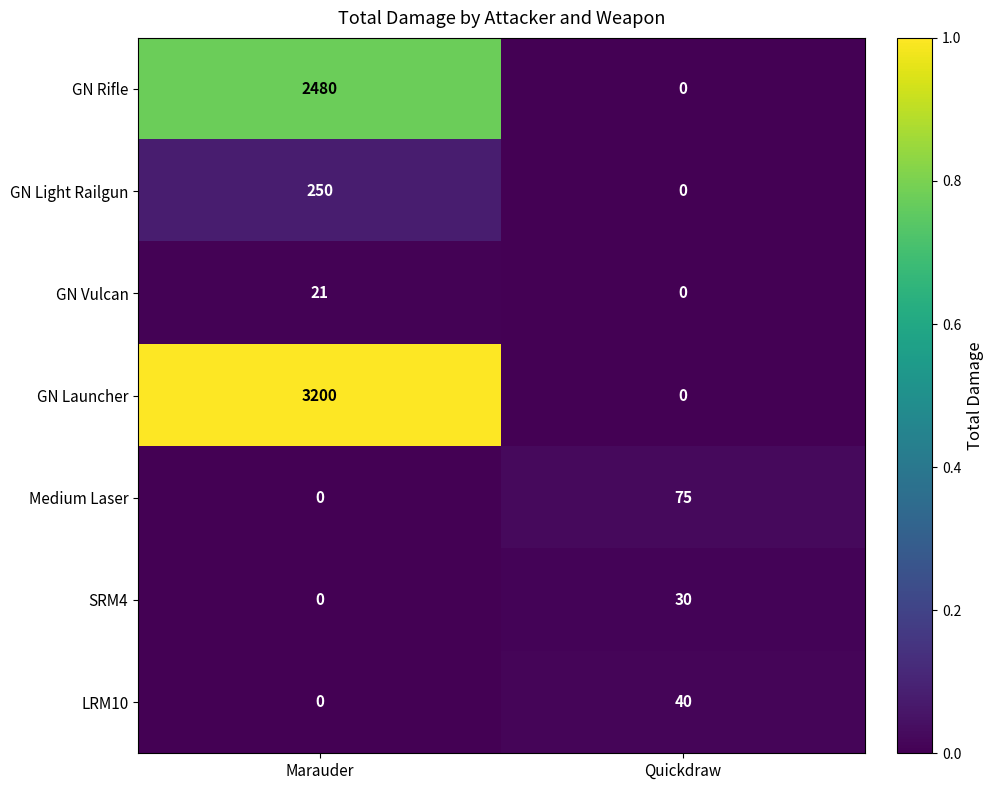

What is the maximum value for LRM10?

40